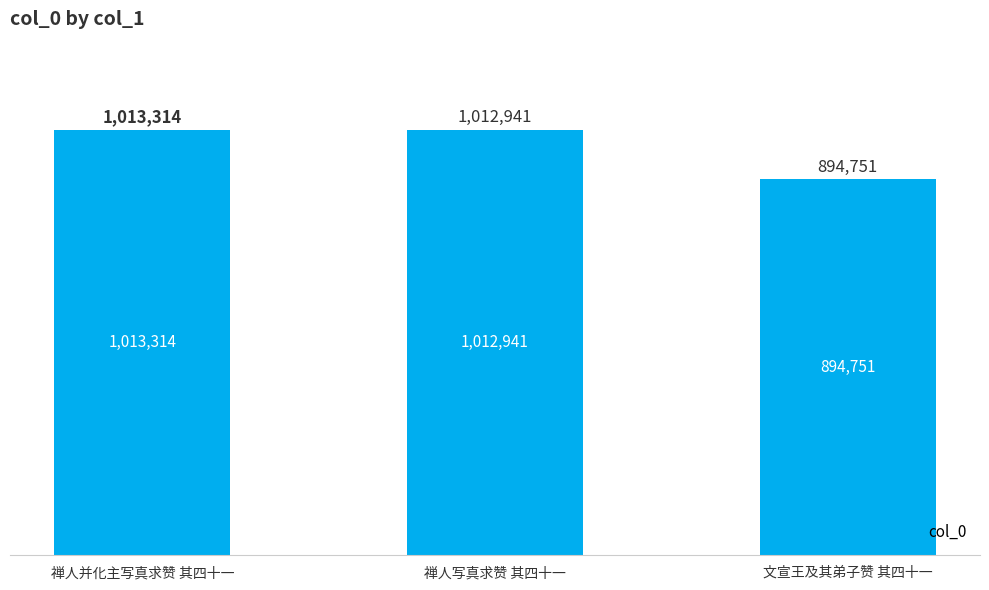

Are the bars horizontal?

No